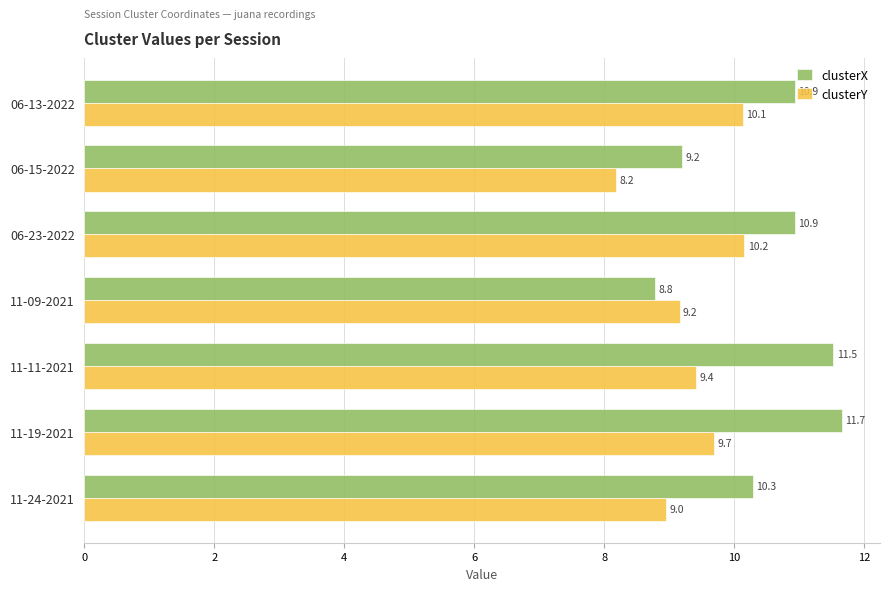

What is the maximum value for clusterX?

11.7